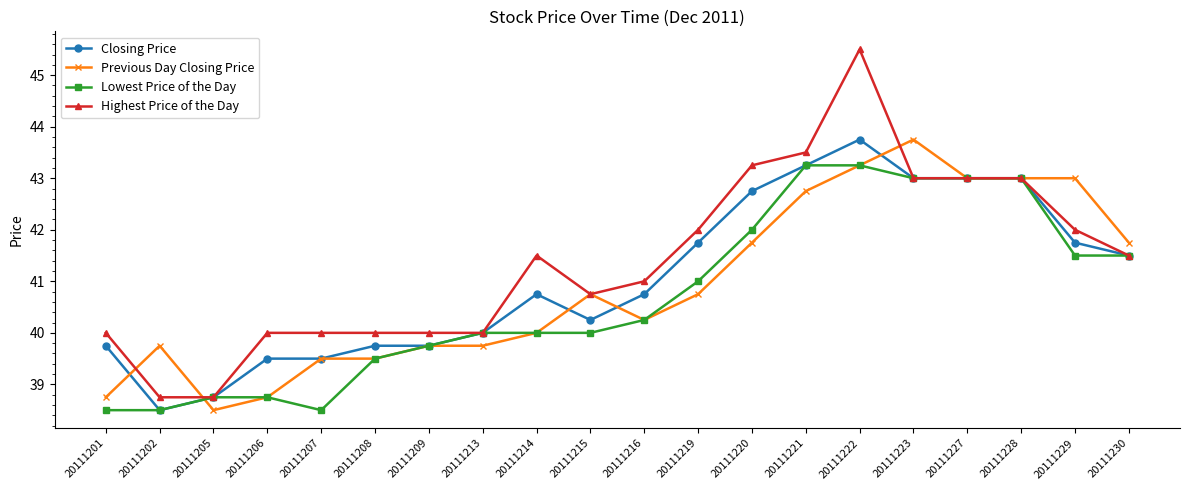

True or false: Highest Price of the Day has more than 1 interior local peaks.

True